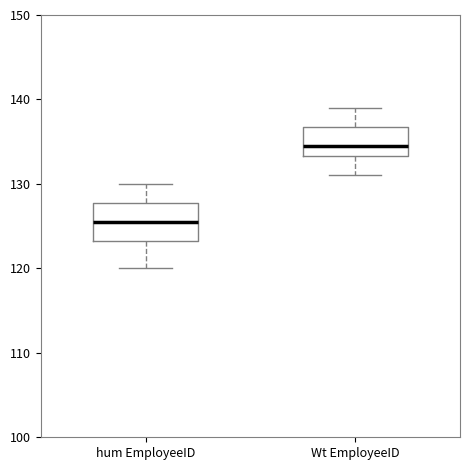

Reading left to right, read every box against the y-axis: the position of its median line, the range the box covers, and the ends of its whiskers. The values are not printed on the chart, so give them approximately, as read against the axis.

hum EmployeeID: median 126, box 123 to 128, whiskers 120 to 130
Wt EmployeeID: median 135, box 133 to 137, whiskers 131 to 139